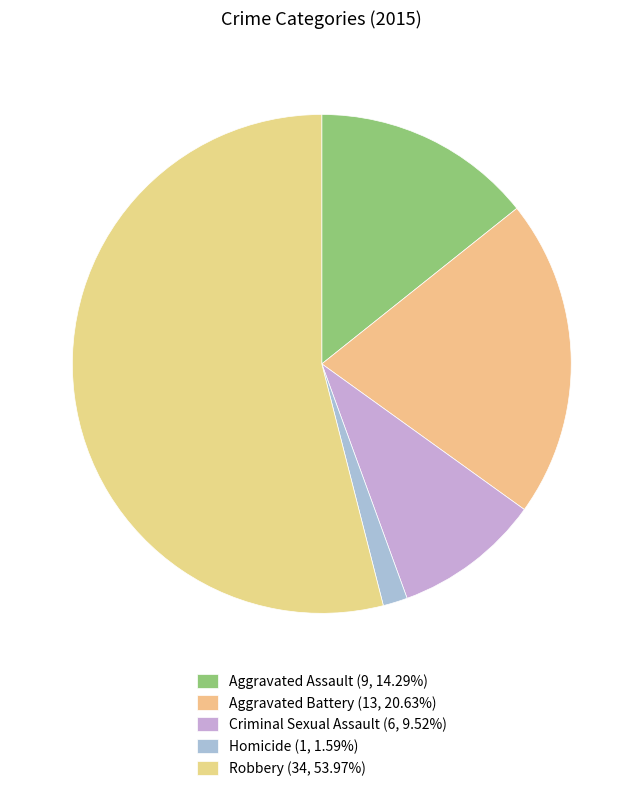

Does any single category account for the majority?

Yes